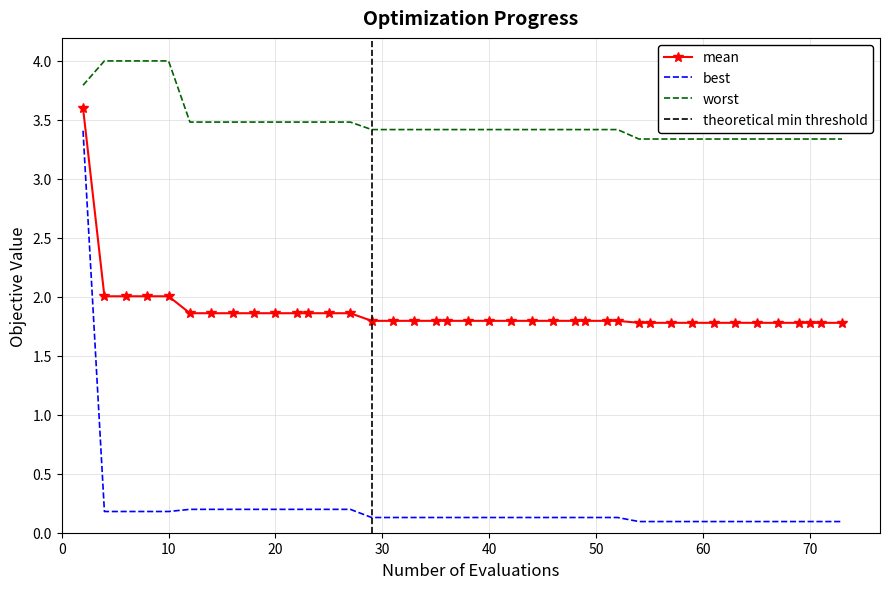

Reading right to left, transcribe all the data shown in this chart.

mean: 1.8	1.8	1.8	1.8	1.8	1.8	1.8	1.8	1.8	1.8	1.8	1.8	1.8	1.8	1.8	1.8	1.8	1.8	1.8	1.8	1.8	1.8	1.8	1.8	1.8	1.8	1.9	1.9	1.9	1.9	1.9	1.9	1.9	1.9	1.9	2.0	2.0	2.0	2.0	3.6
best: 0.1	0.1	0.1	0.1	0.1	0.1	0.1	0.1	0.1	0.1	0.1	0.1	0.1	0.1	0.1	0.1	0.1	0.1	0.1	0.1	0.1	0.1	0.1	0.1	0.1	0.1	0.2	0.2	0.2	0.2	0.2	0.2	0.2	0.2	0.2	0.2	0.2	0.2	0.2	3.4
worst: 3.3	3.3	3.3	3.3	3.3	3.3	3.3	3.3	3.3	3.3	3.3	3.3	3.4	3.4	3.4	3.4	3.4	3.4	3.4	3.4	3.4	3.4	3.4	3.4	3.4	3.4	3.5	3.5	3.5	3.5	3.5	3.5	3.5	3.5	3.5	4.0	4.0	4.0	4.0	3.8